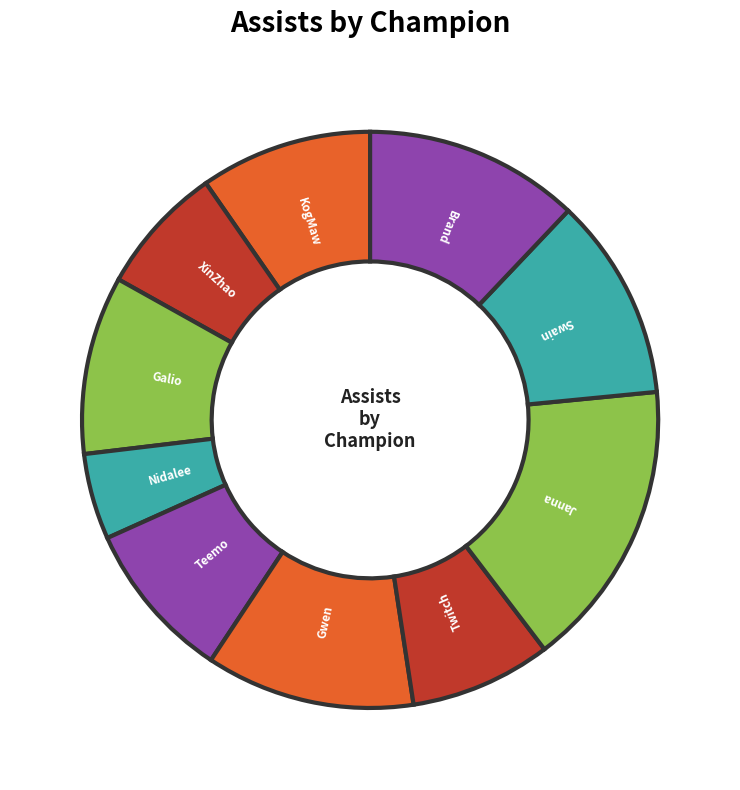

The XinZhao slice represents 7% of the pie. True or false?

True